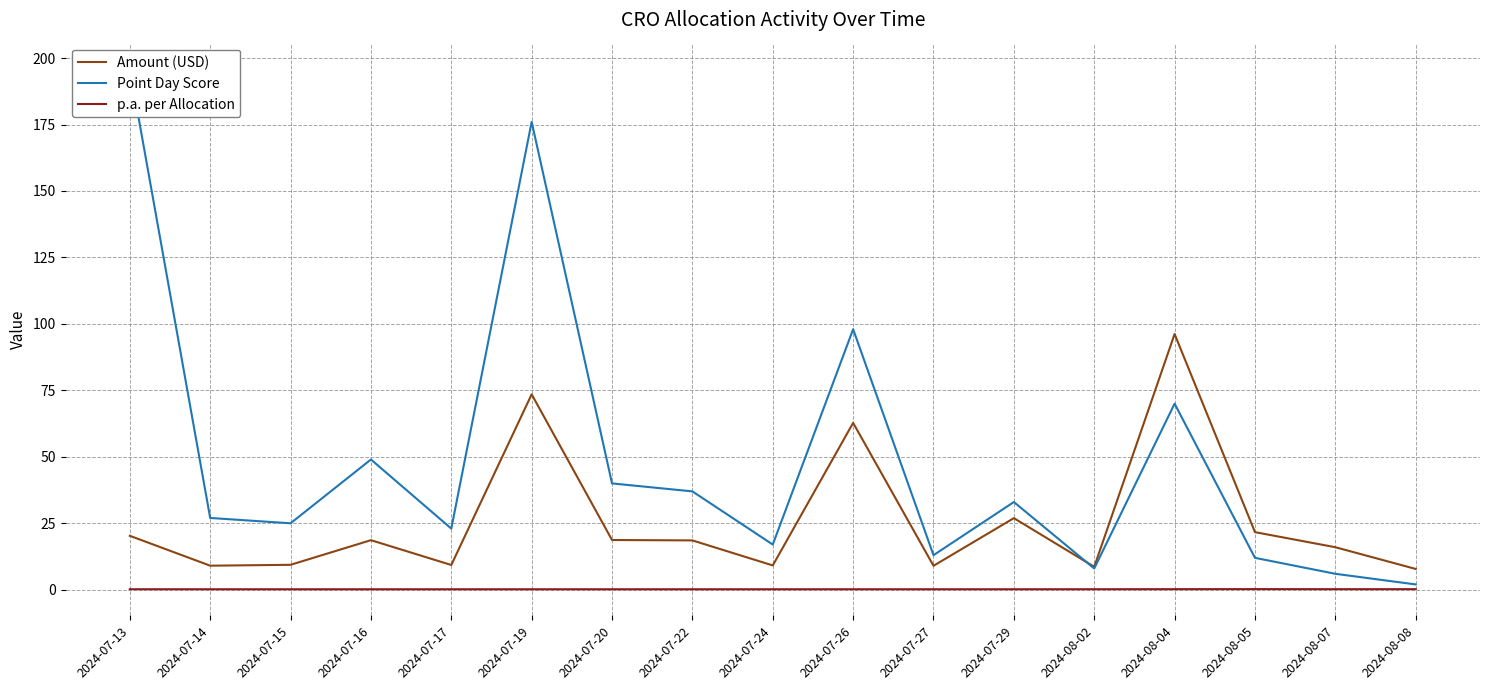

What is the minimum value for Amount (USD)?

7.8